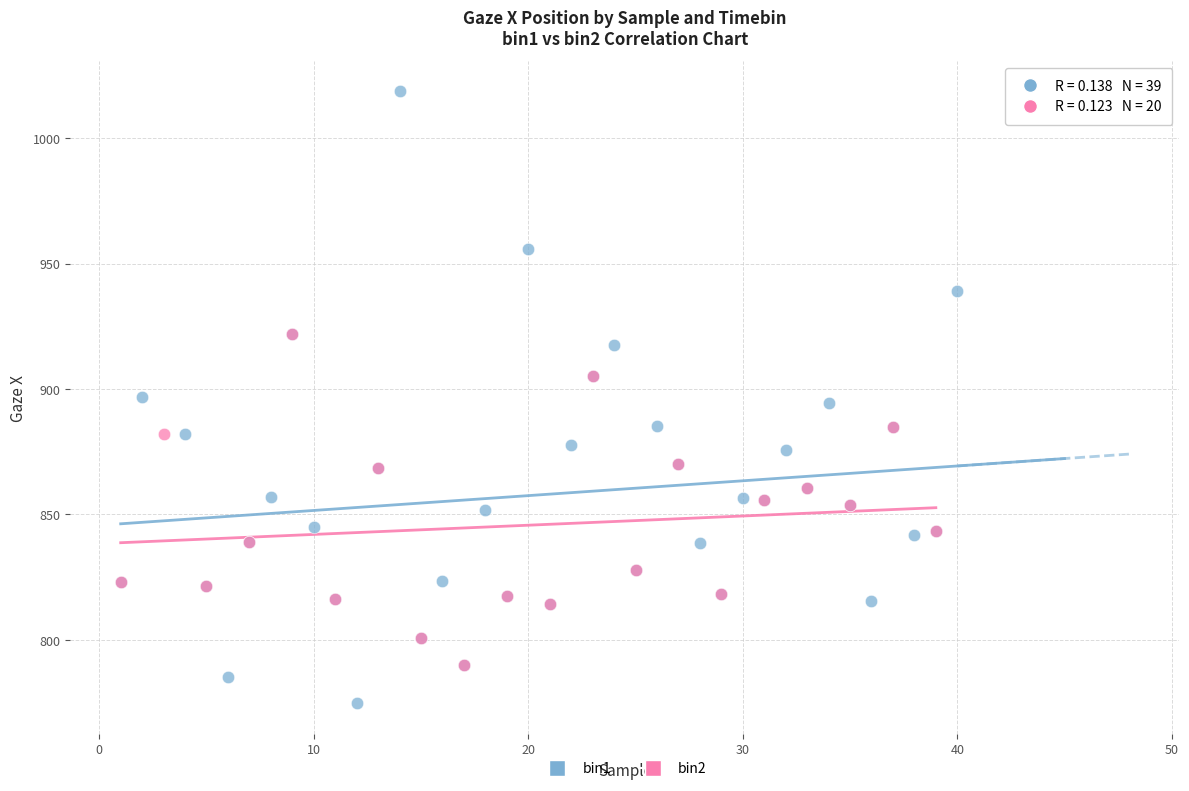

Which series has the largest Y range (max minus min)?

bin1